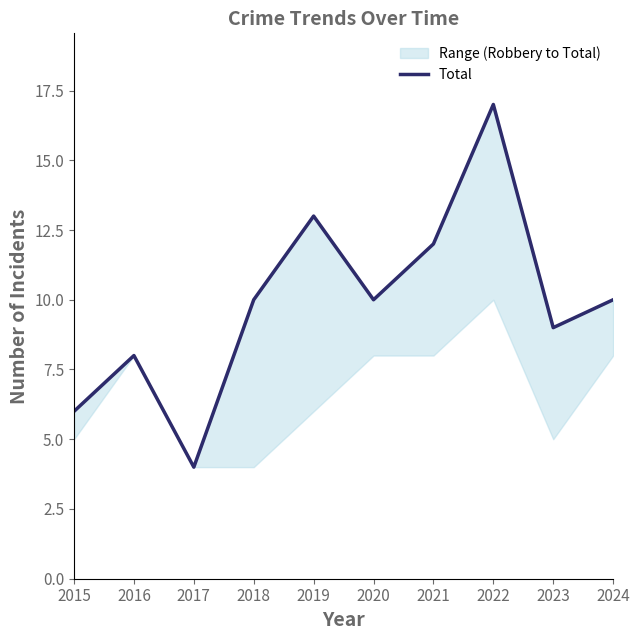

Which has a higher value, 2015 or 2019?

2019